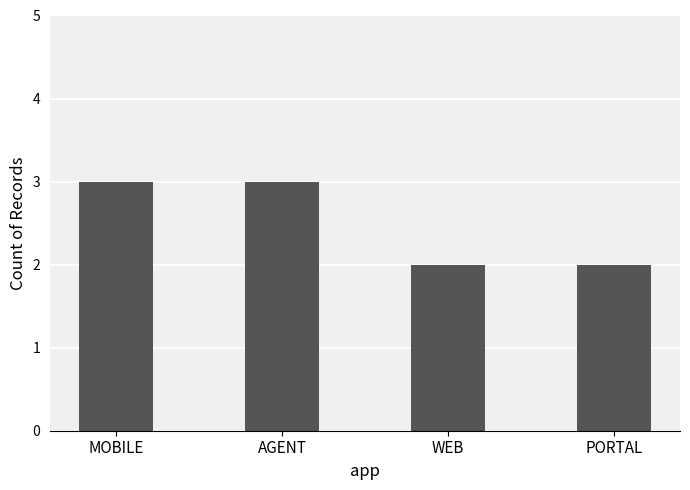

What is the label of the 3rd bar from the left?

WEB